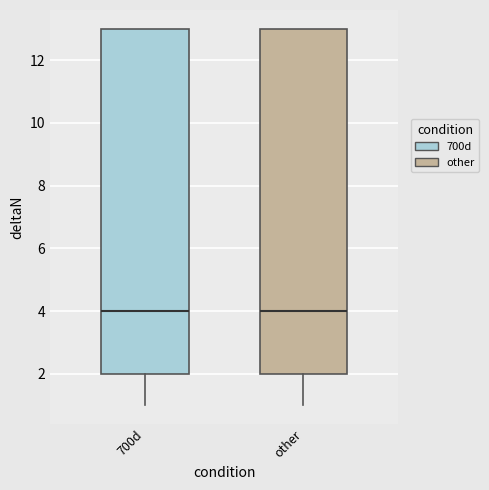

Reading left to right, read every box against the y-axis: the position of its median line, the range the box covers, and the ends of its whiskers. The values are not printed on the chart, so give them approximately, as read against the axis.

700d: median 4, box 2 to 13, whiskers 1 to 13
other: median 4, box 2 to 13, whiskers 1 to 13